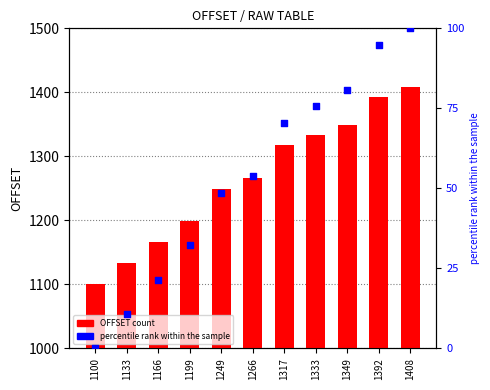

Which series reaches the minimum Y coordinate?

percentile rank within the sample